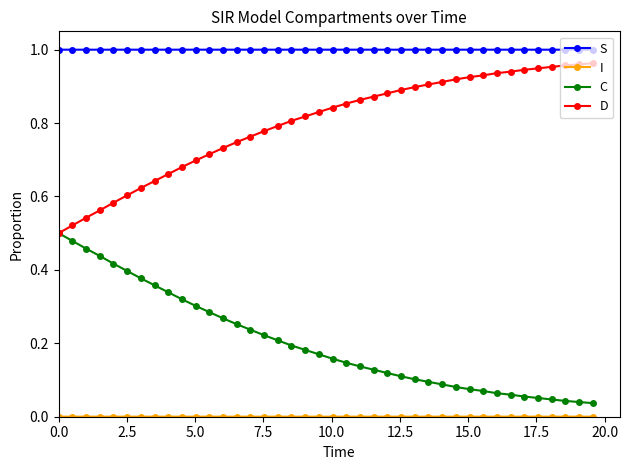

Which series has the largest total across all categories?

S